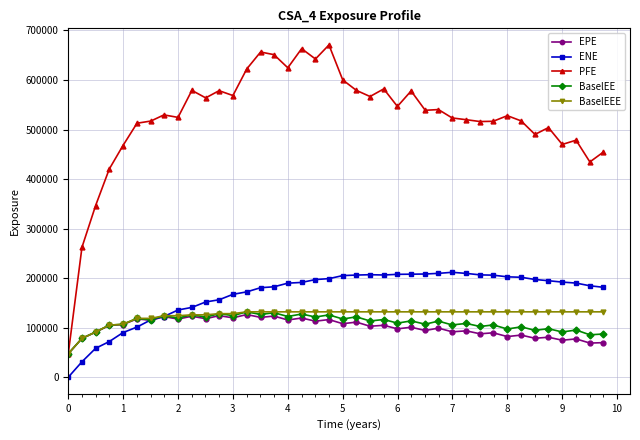

In BaselEE, how many points are lower than both neighbors (excluding endpoints)?

17